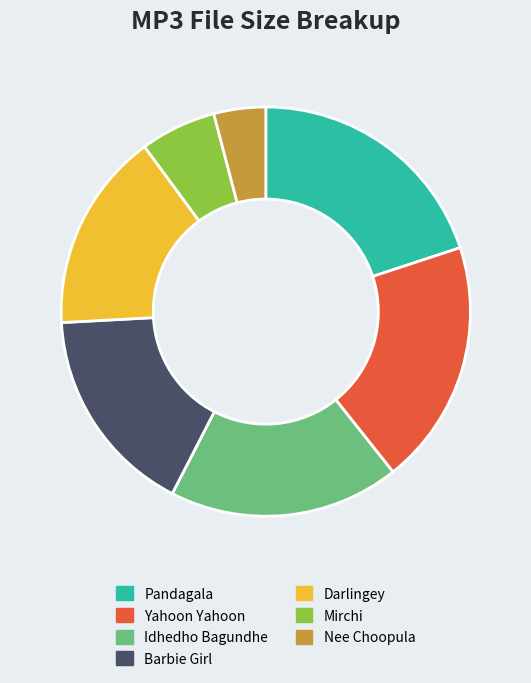

Rank the categories by value from lowest to highest.

Nee Choopula, Mirchi, Darlingey, Barbie Girl, Idhedho Bagundhe, Yahoon Yahoon, Pandagala